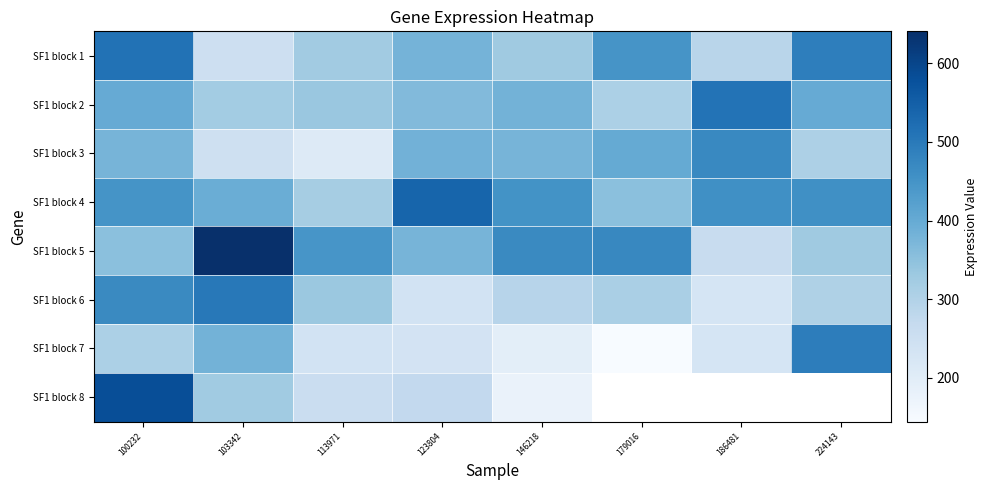

What is the minimum value for SF1 block 7?

144.5